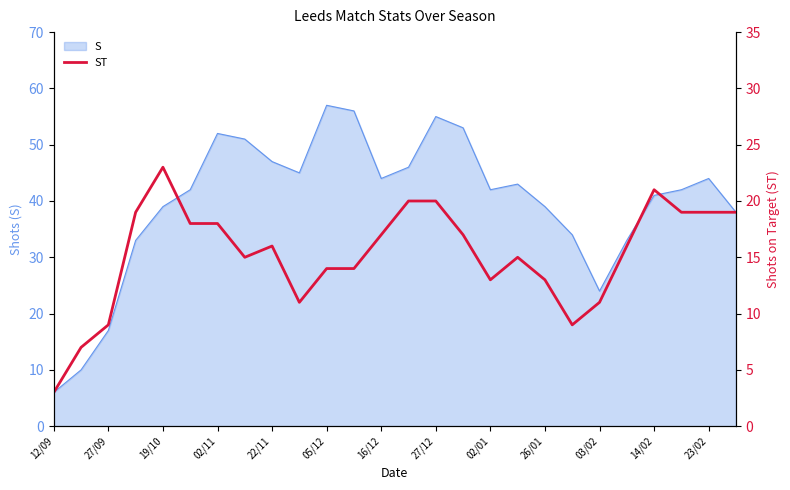

How many lines are shown in the chart?

1